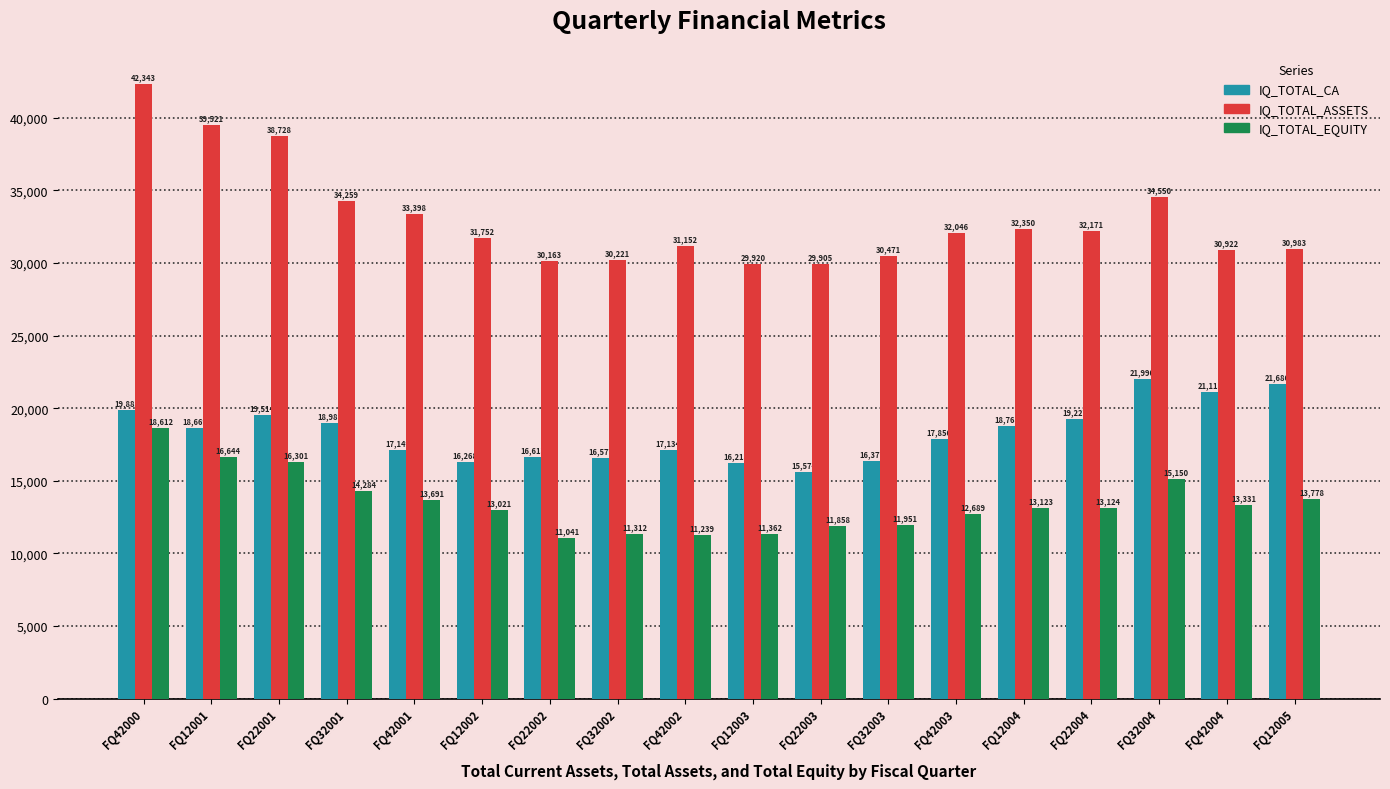

Which series has the widest spread of values?

IQ_TOTAL_ASSETS